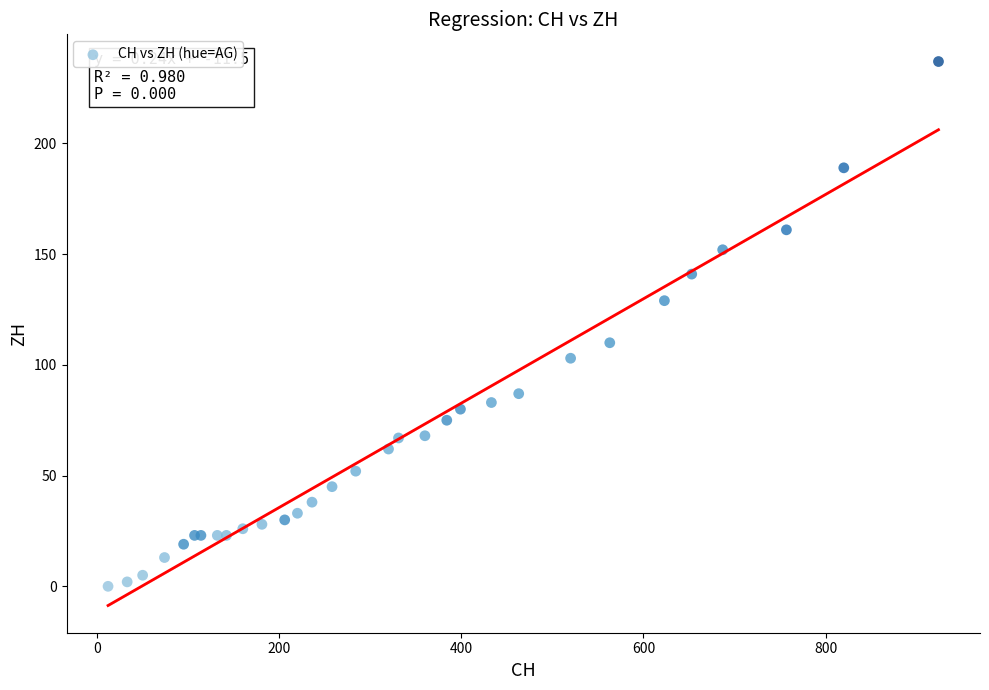

What Y value in the scatter plot is closest to 118?

110